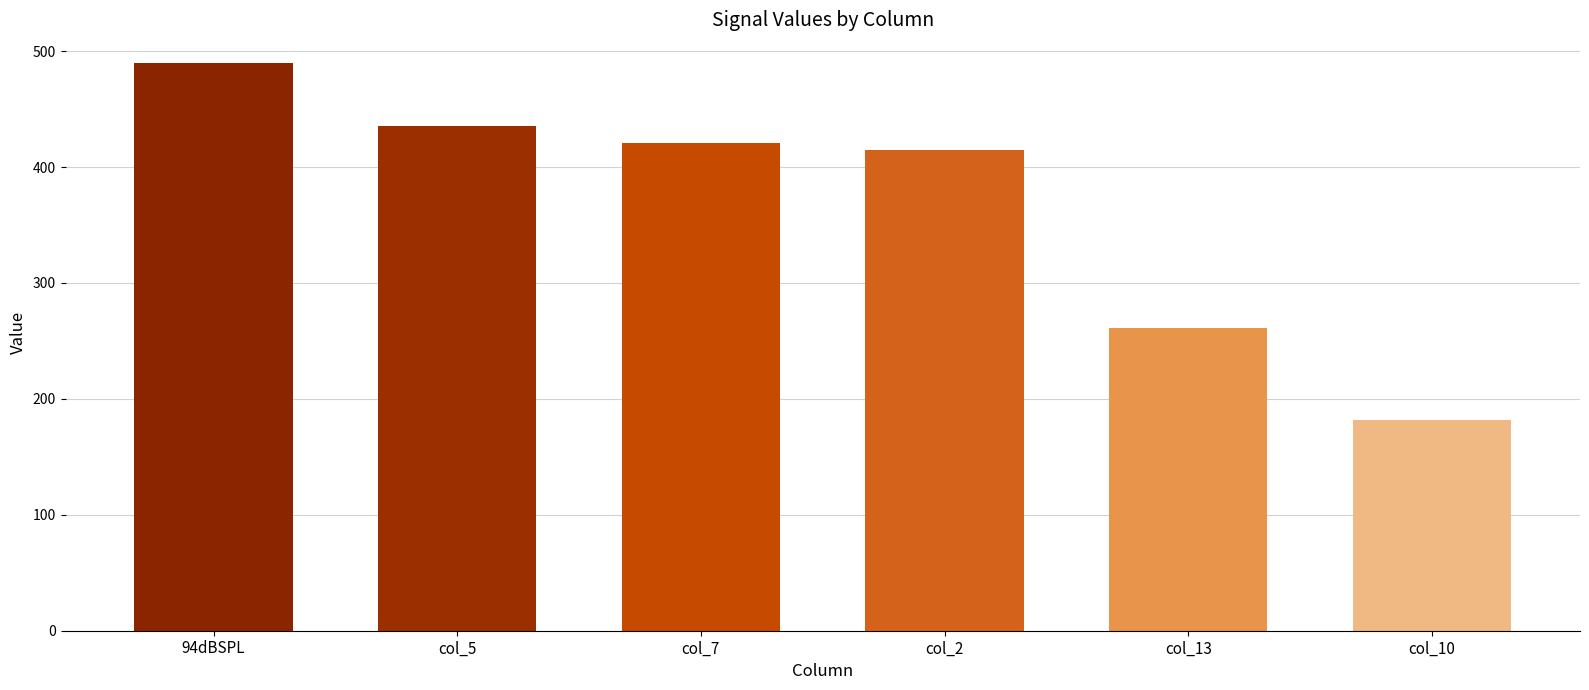

Does the chart contain any negative values?

No